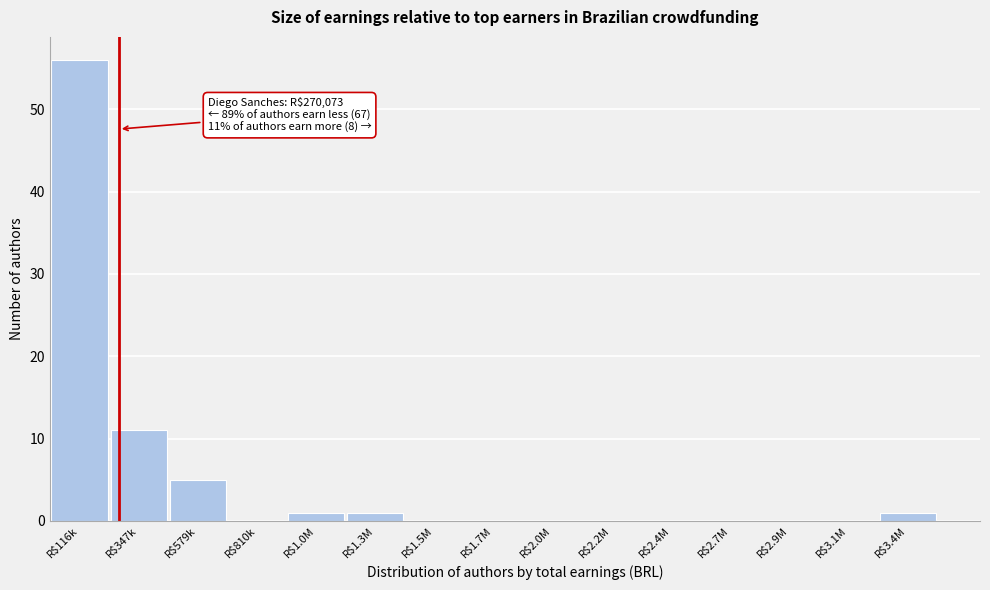

Where is the data nearest to the value 28?

R$347k